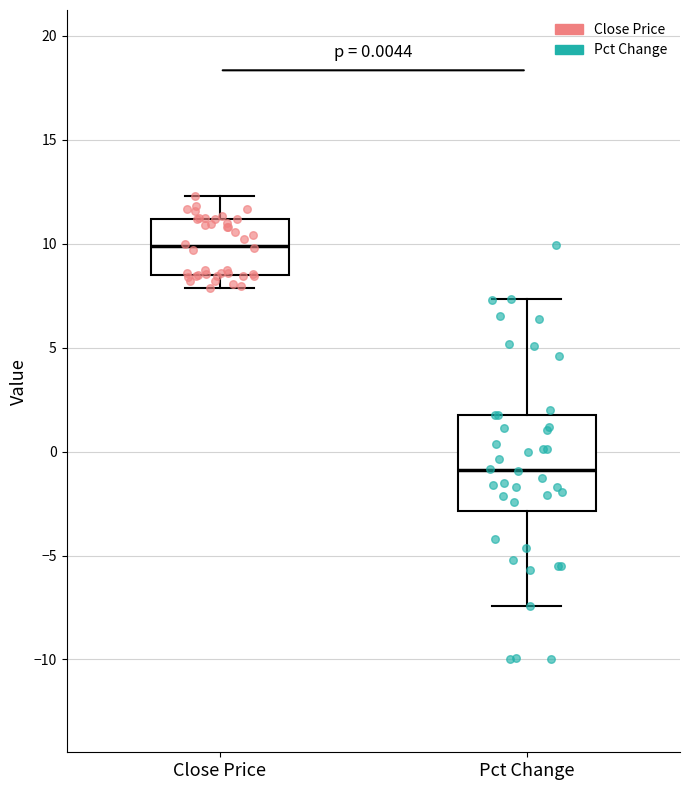

Which box has the highest median line?

Close Price